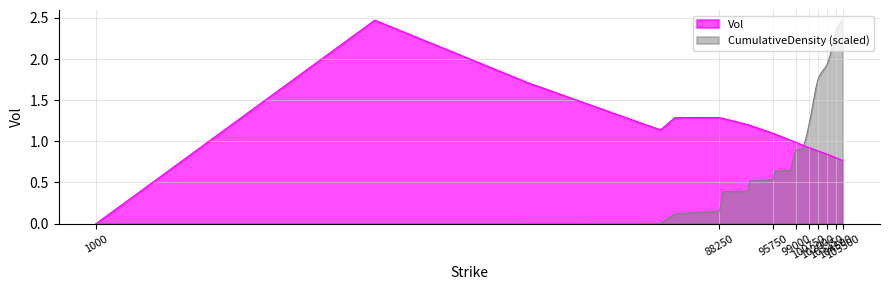

What is the value of the CumulativeDensity point at the 22nd from the left?

1.3